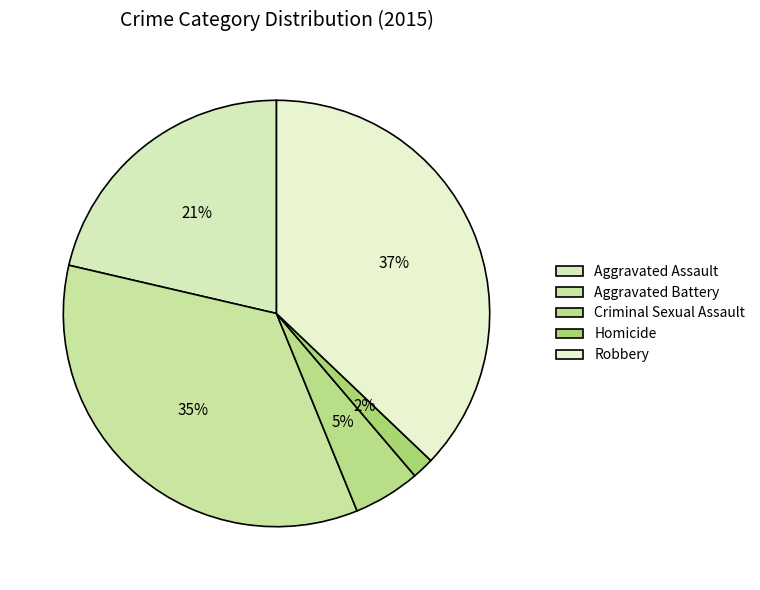

Is it true that Aggravated Battery is 21% of the pie?

False